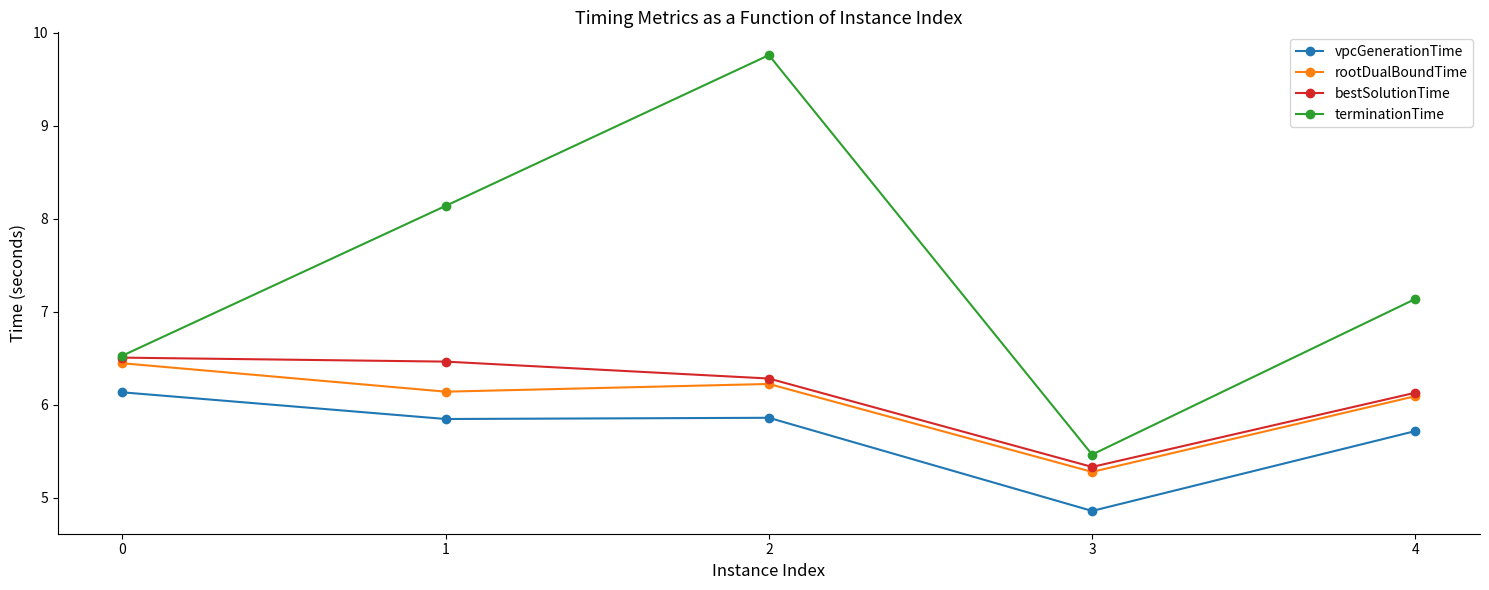

True or false: bestSolutionTime and vpcGenerationTime intersect in this chart.

False